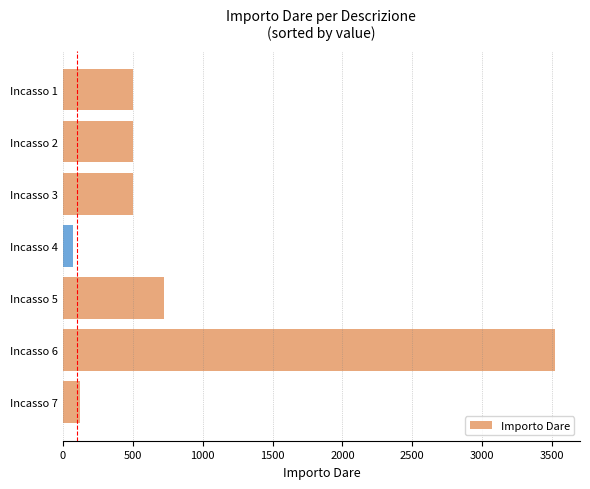

What is the difference between the maximum and minimum values?

3451.2